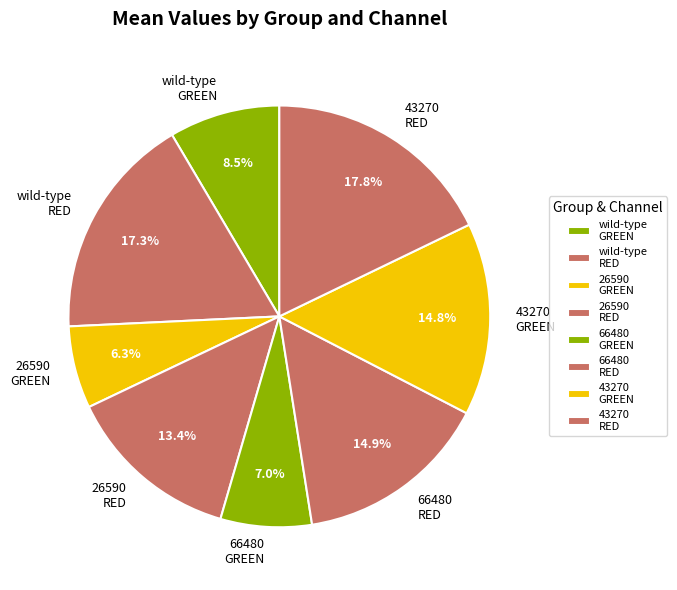

Does 66480 GREEN represent more than half of the total?

No